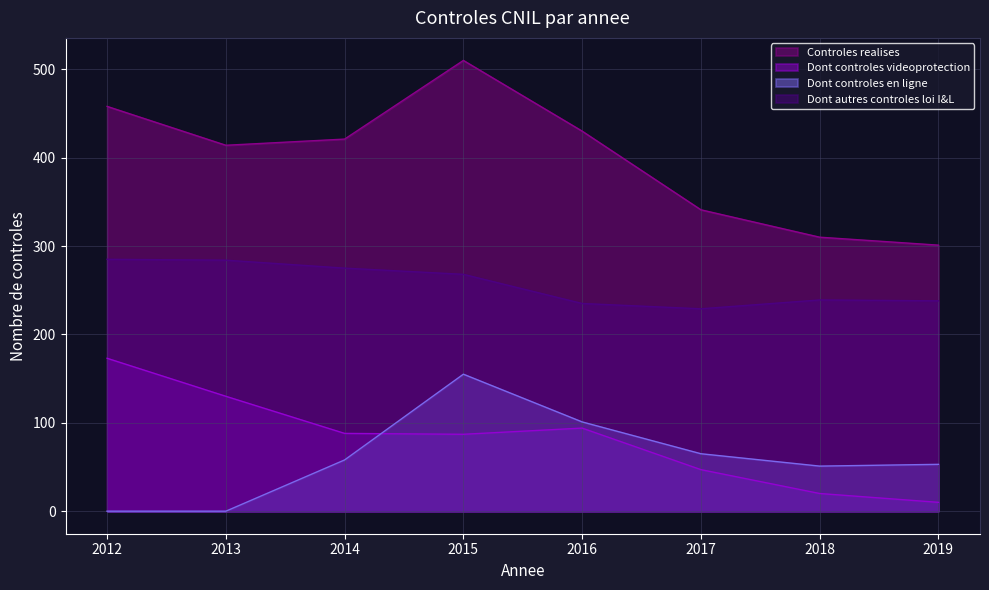

The value of Dont controles videoprotection at 2012 is 173. True or false?

True